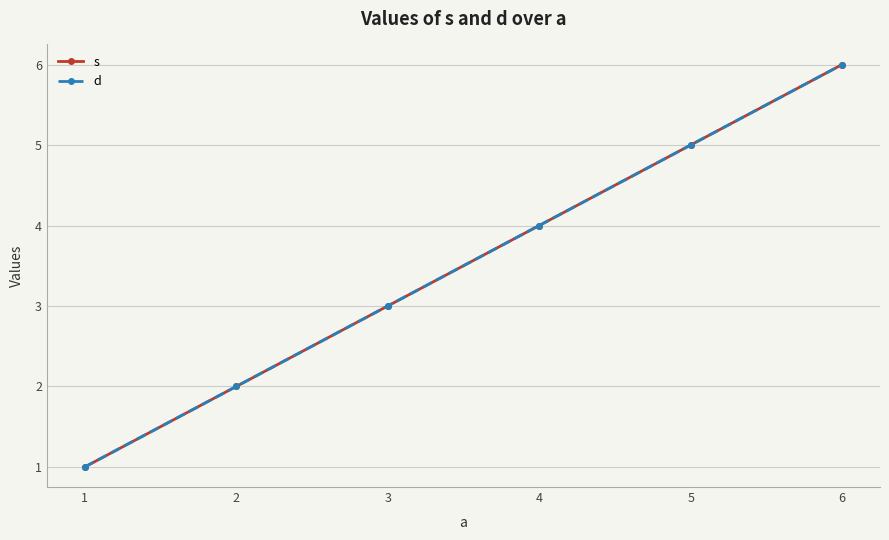

Reading right to left, list all the values displayed in this chart.

s: 6	5	4	3	2	1
d: 6	5	4	3	2	1